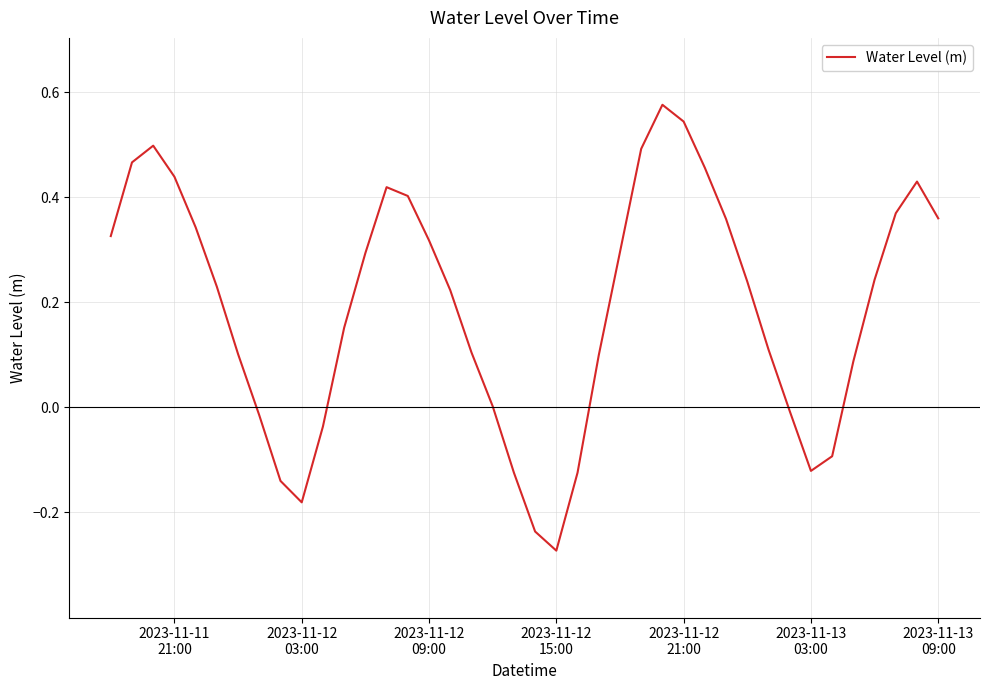

What is the difference between the maximum and minimum values?

0.8